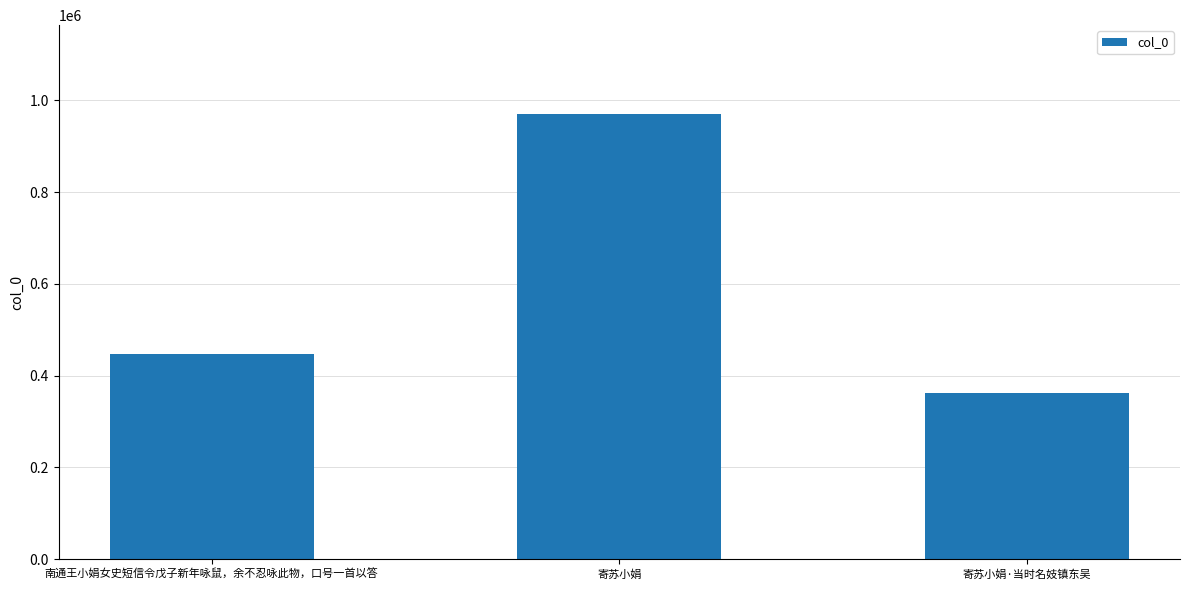

Count the number of categories in the chart.

3